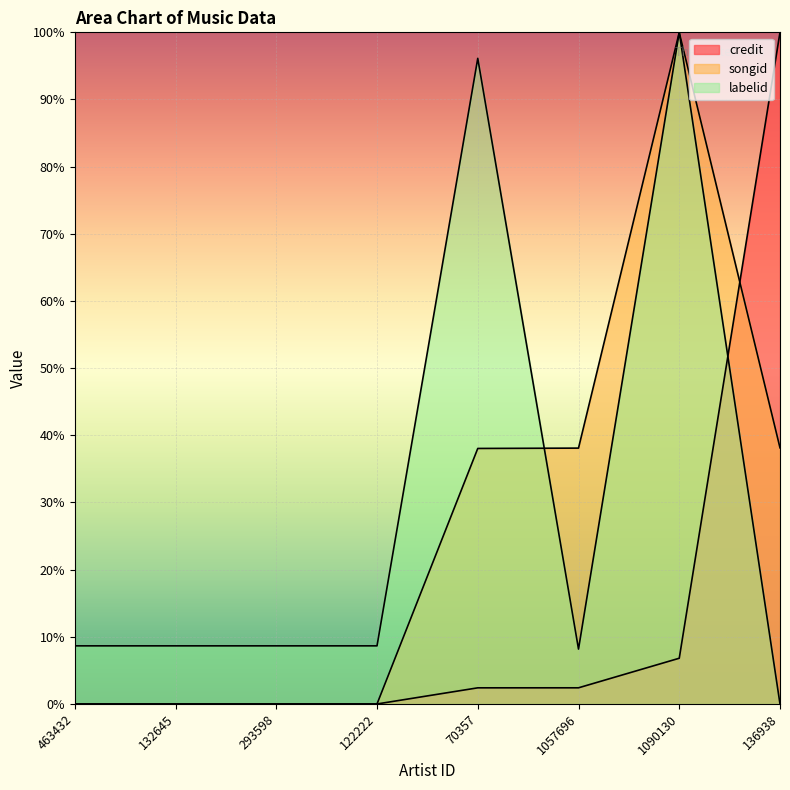

How many data points does each series have?

8